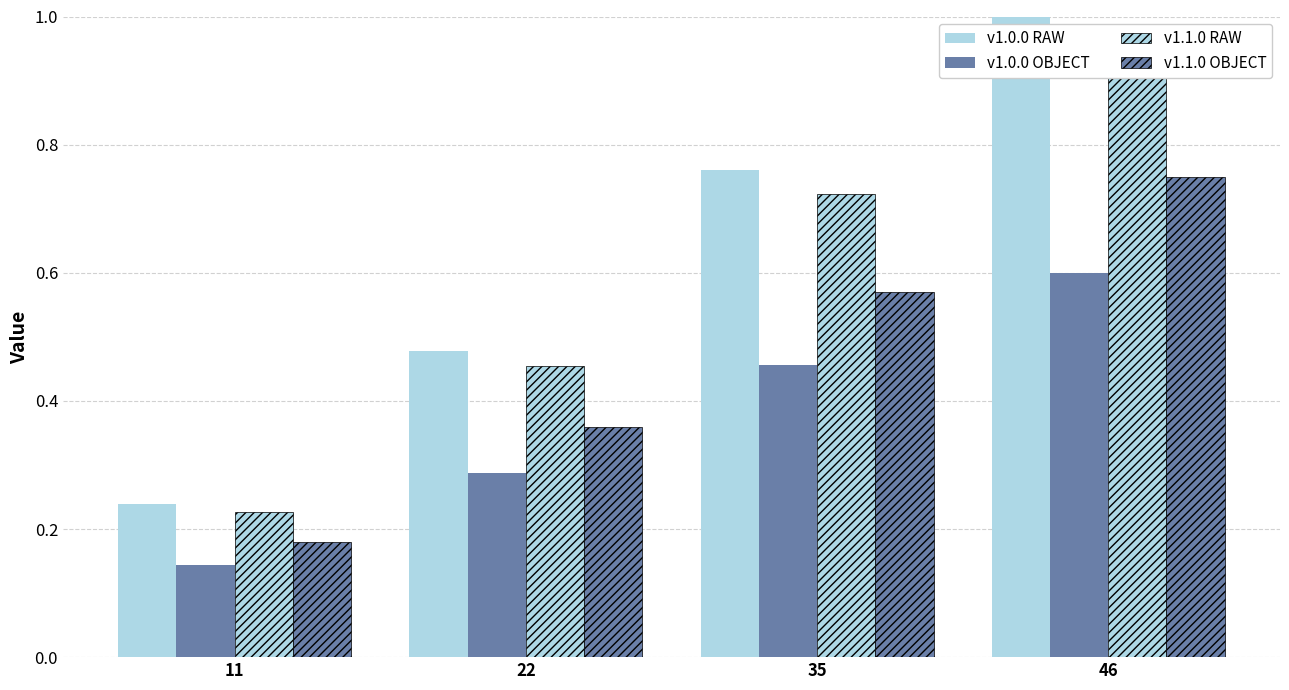

What is the difference between the highest and lowest values at 46?

0.4